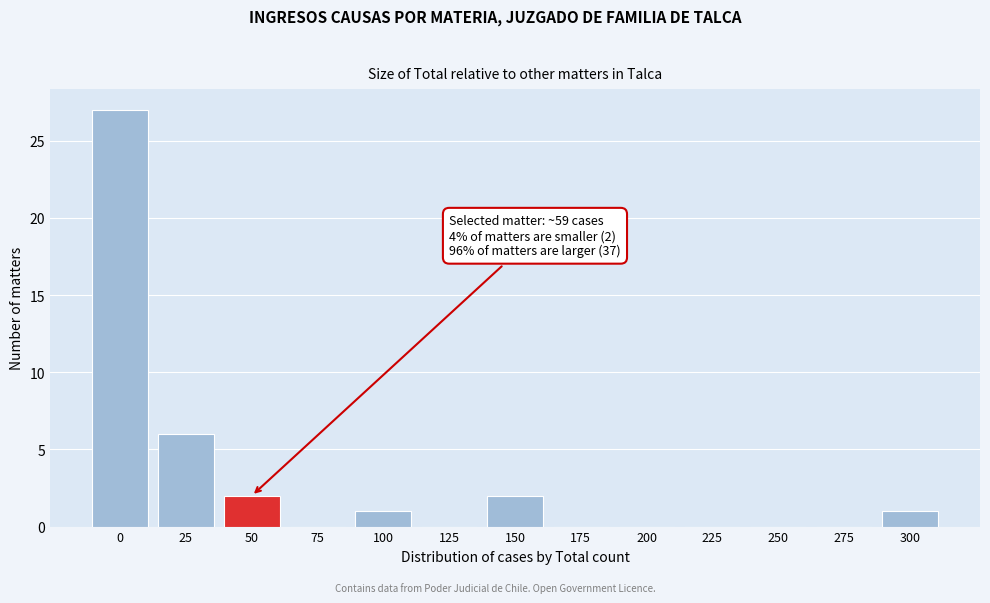

Reading right to left, transcribe all the data shown in this chart.

300=1	275=0	250=0	225=0	200=0	175=0	150=2	125=0	100=1	75=0	50=2	25=6	0=27